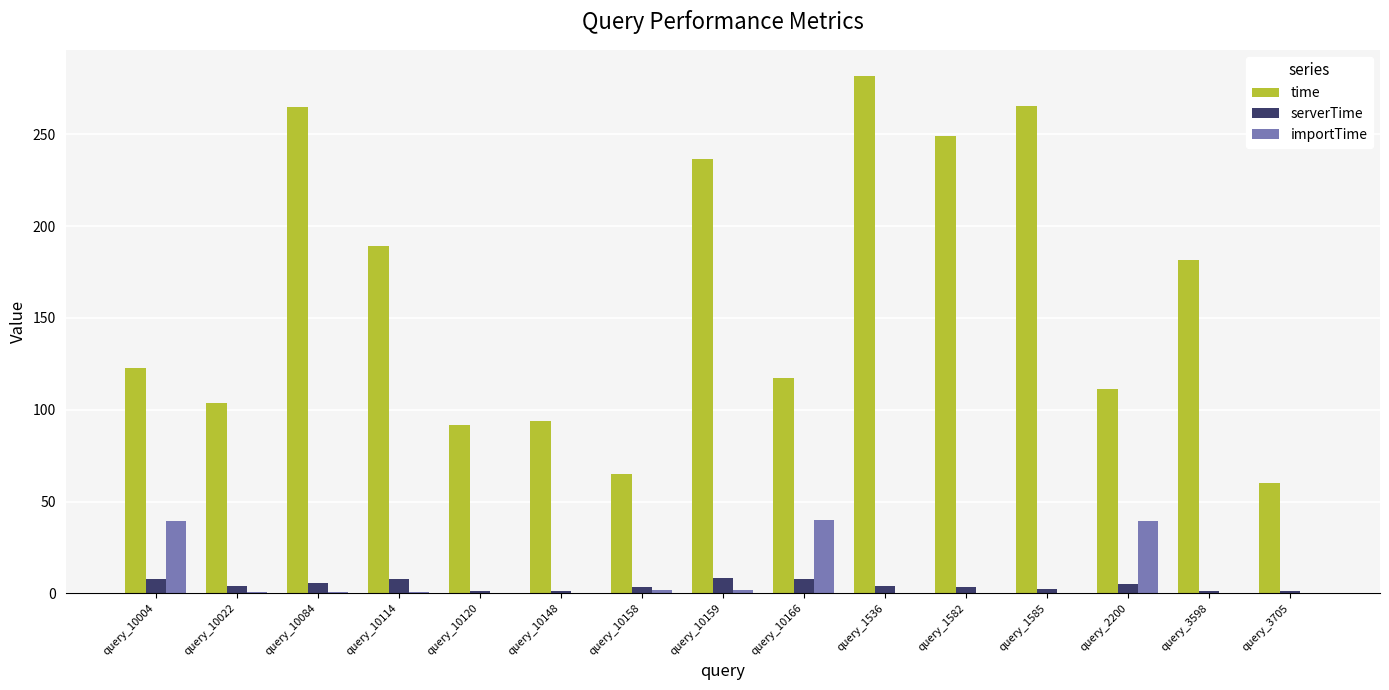

The value of time at query_3705 is 34.7. True or false?

False